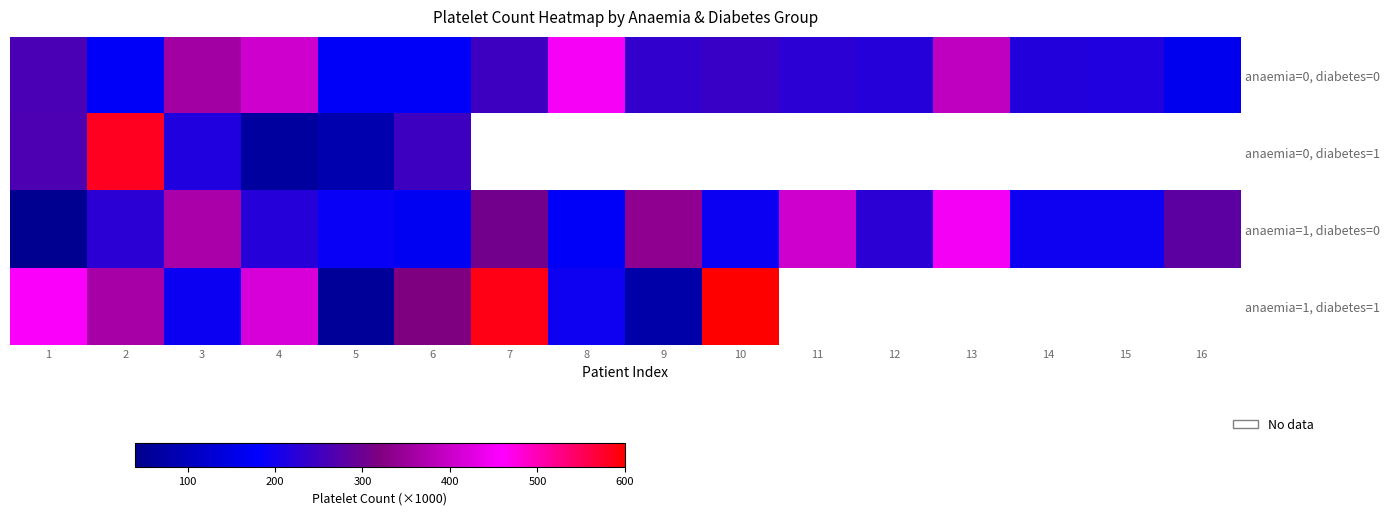

The anaemia=1, diabetes=0 series shows 73753.8 at 8. True or false?

False